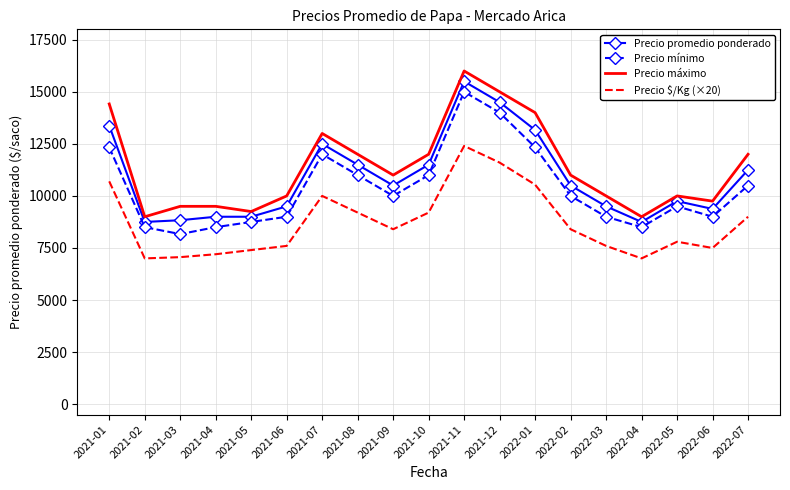

What is the average value of the Precio máximo series?

11390